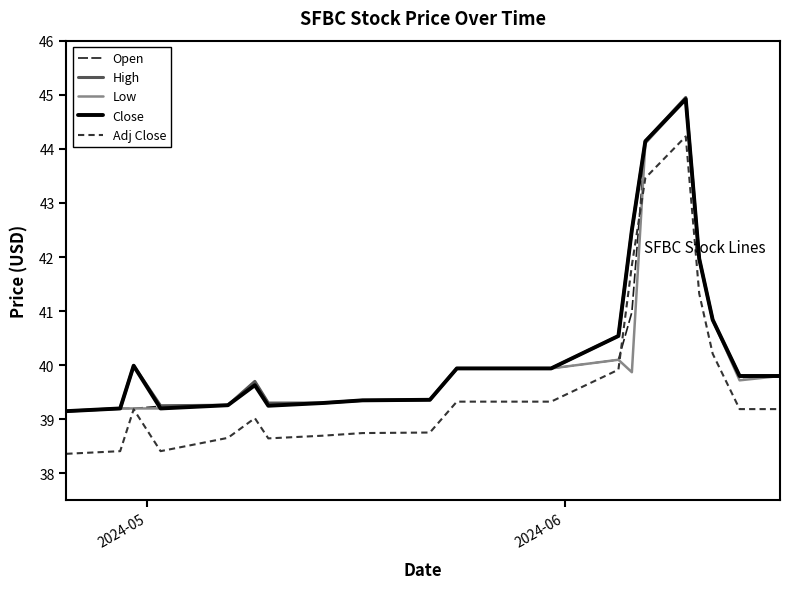

What is the minimum value shown in the chart?

38.4